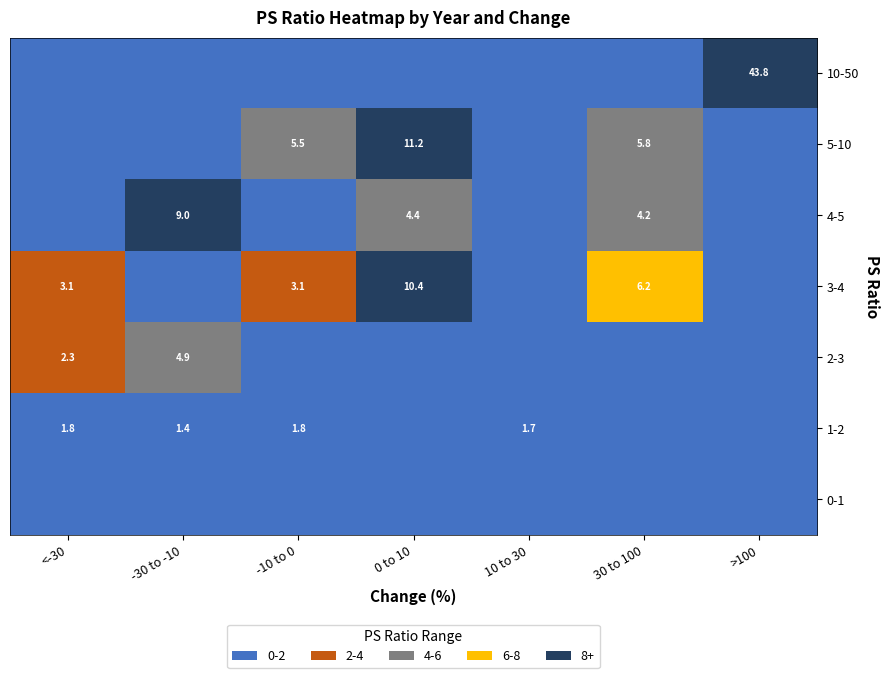

Is it true that 3-4 equals 3.1 at -10 to 0?

True